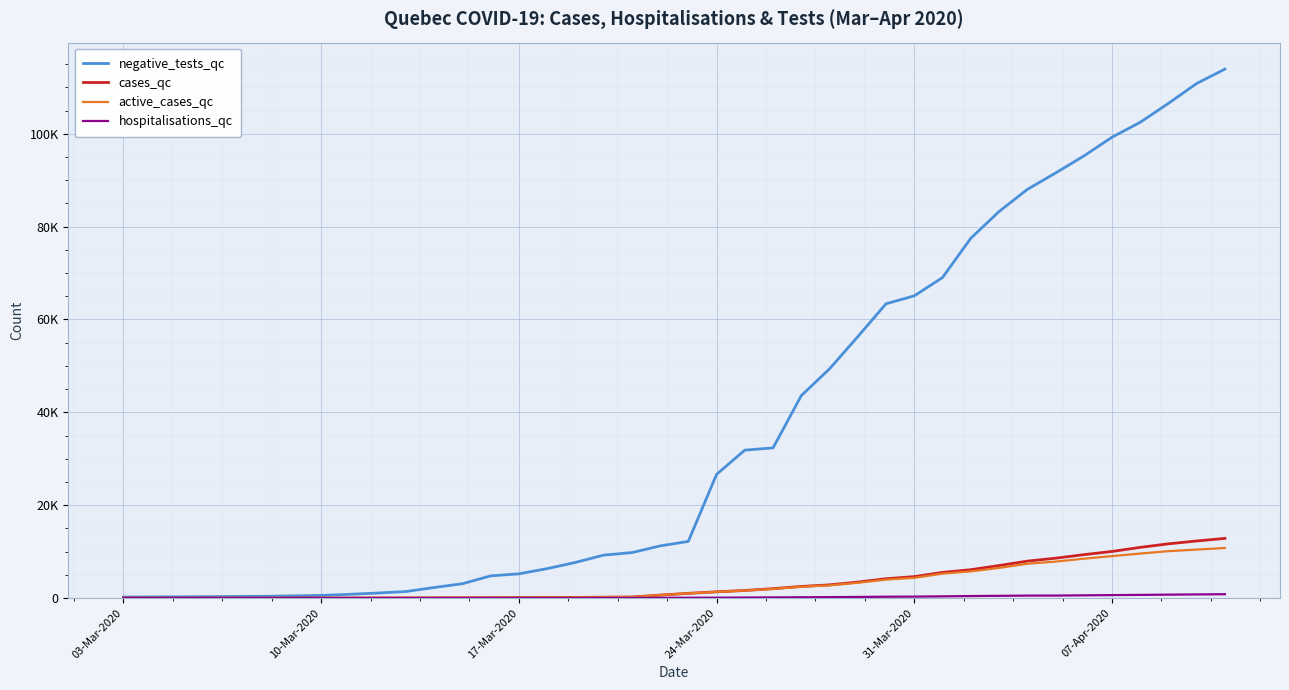

Is this an area chart (filled region under the line)?

No